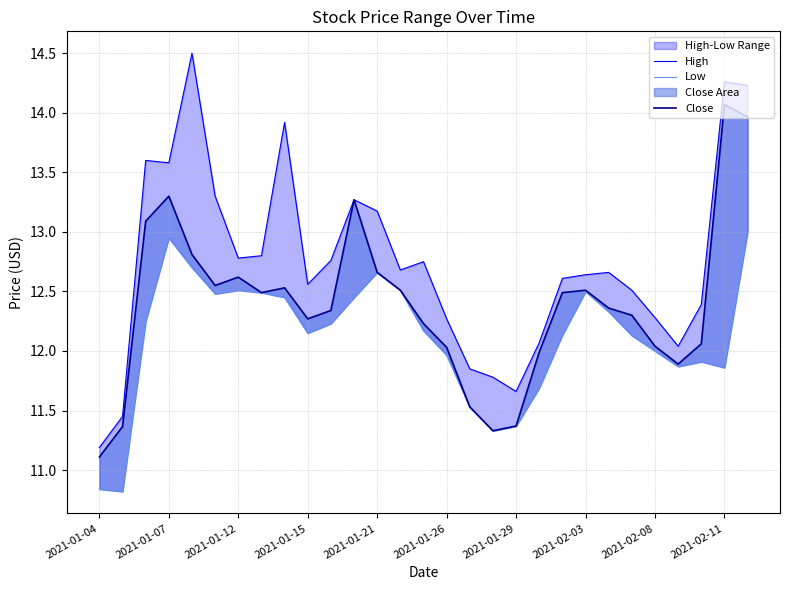

What is the average value of the Low series?

12.1